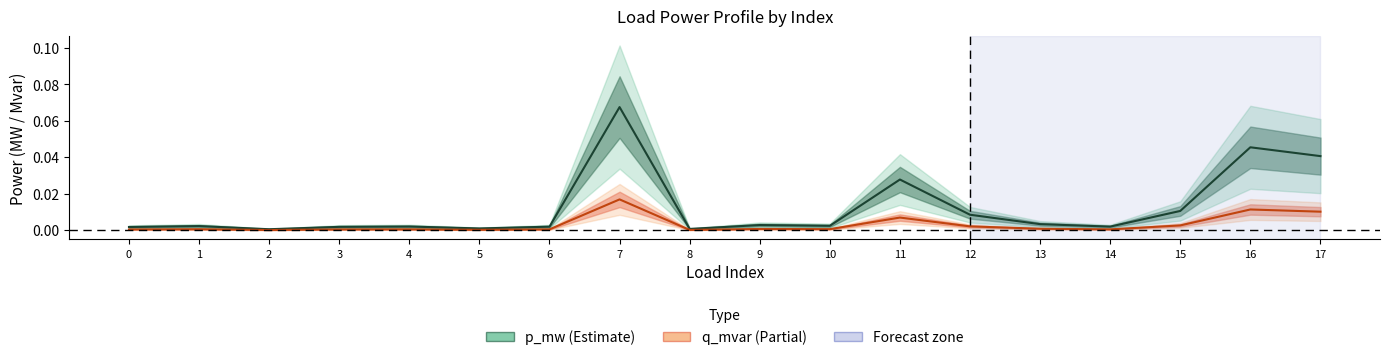

Which series has the largest total across all categories?

p_mw (Estimate)